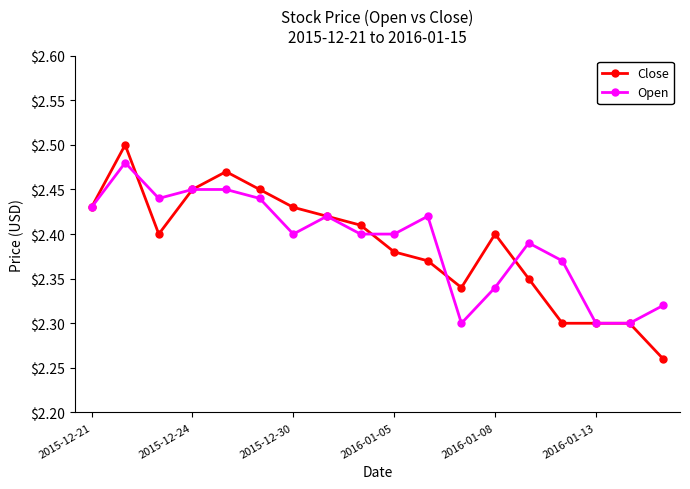

What is the sum of all Close values?

43.0